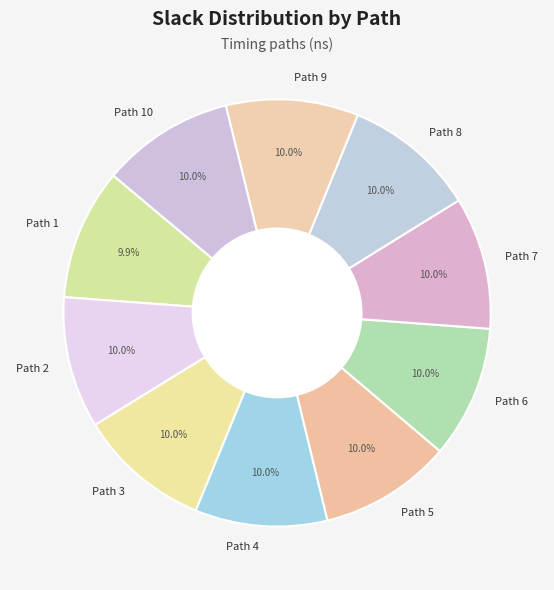

What is the ratio of the value at Path 1 to the value at Path 9?

1.0